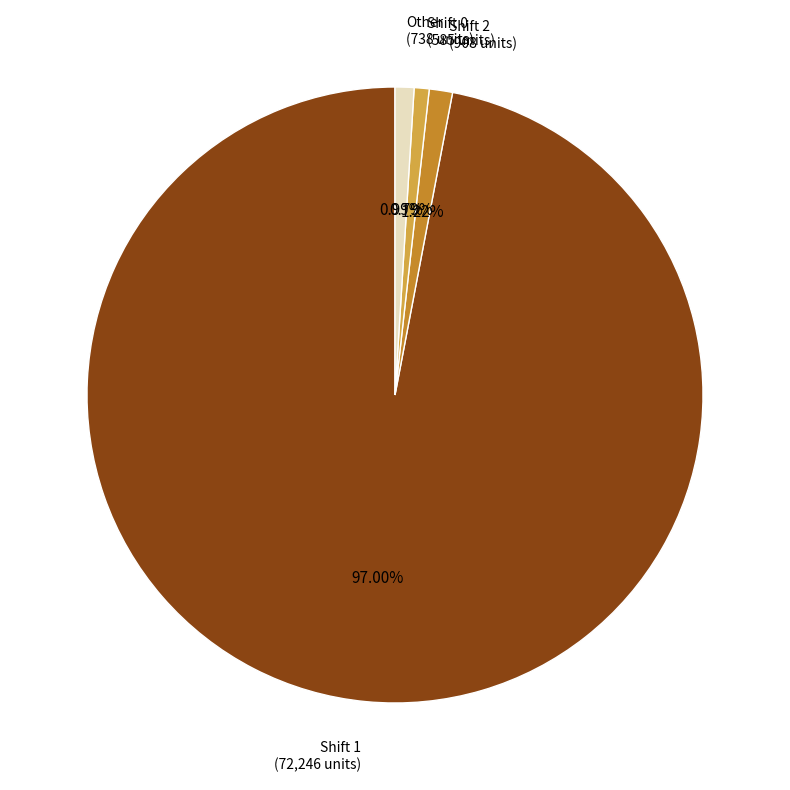

How many slices are in this pie chart?

4